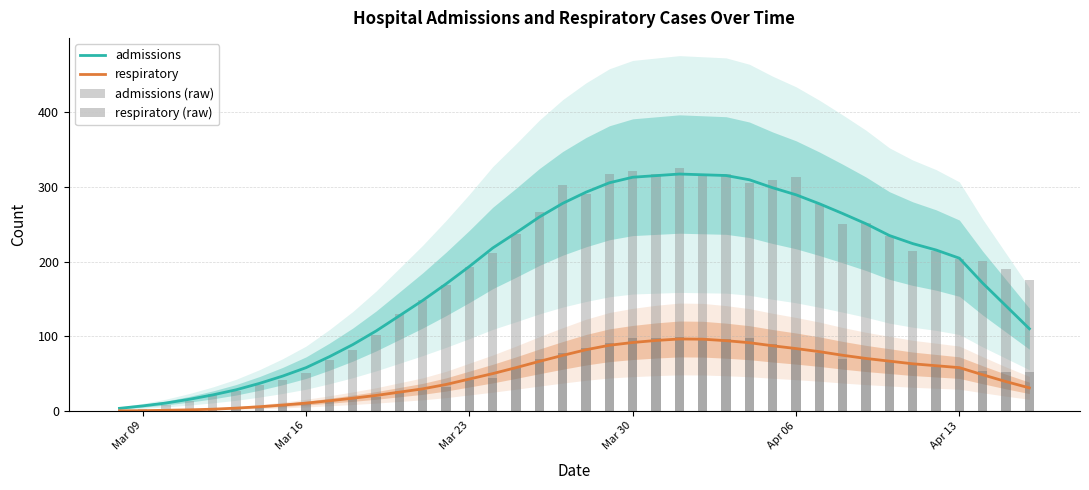

What is the highest value of the admissions series?

317.4